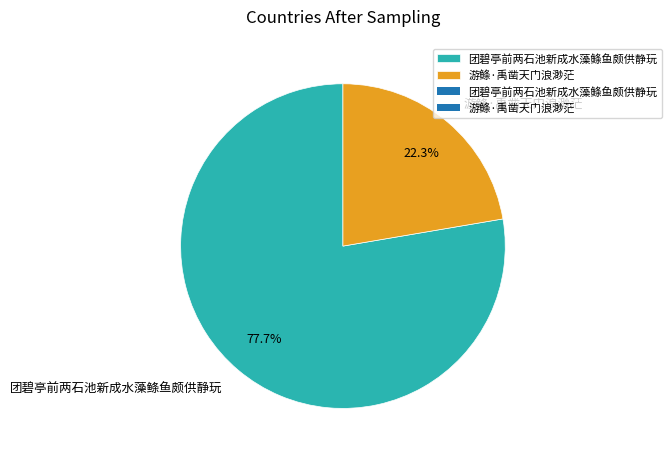

Which has a higher value, 团碧亭前两石池新成水藻鲦鱼颇供静玩 or 游鲦·禹凿天门浪渺茫?

团碧亭前两石池新成水藻鲦鱼颇供静玩